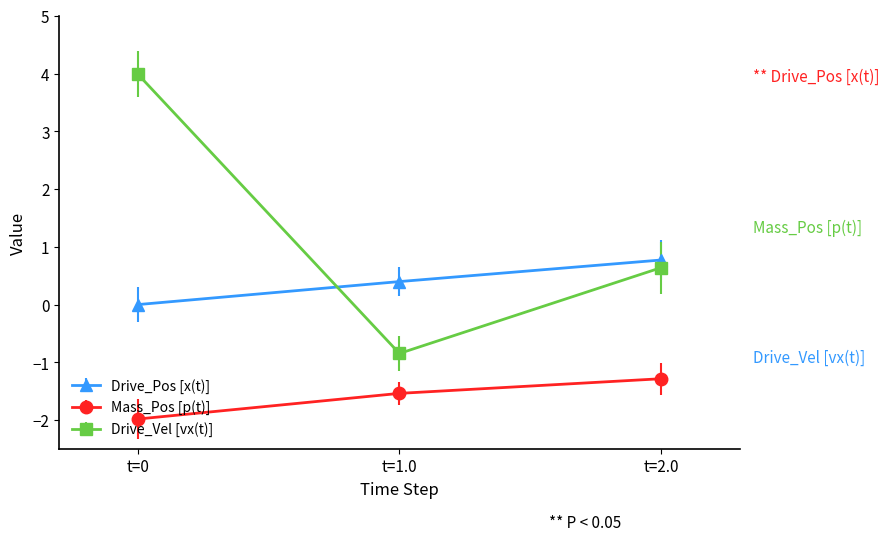

What is the sum of the Mass_Pos [p(t)] values at t=0 and t=1.0?

-3.5